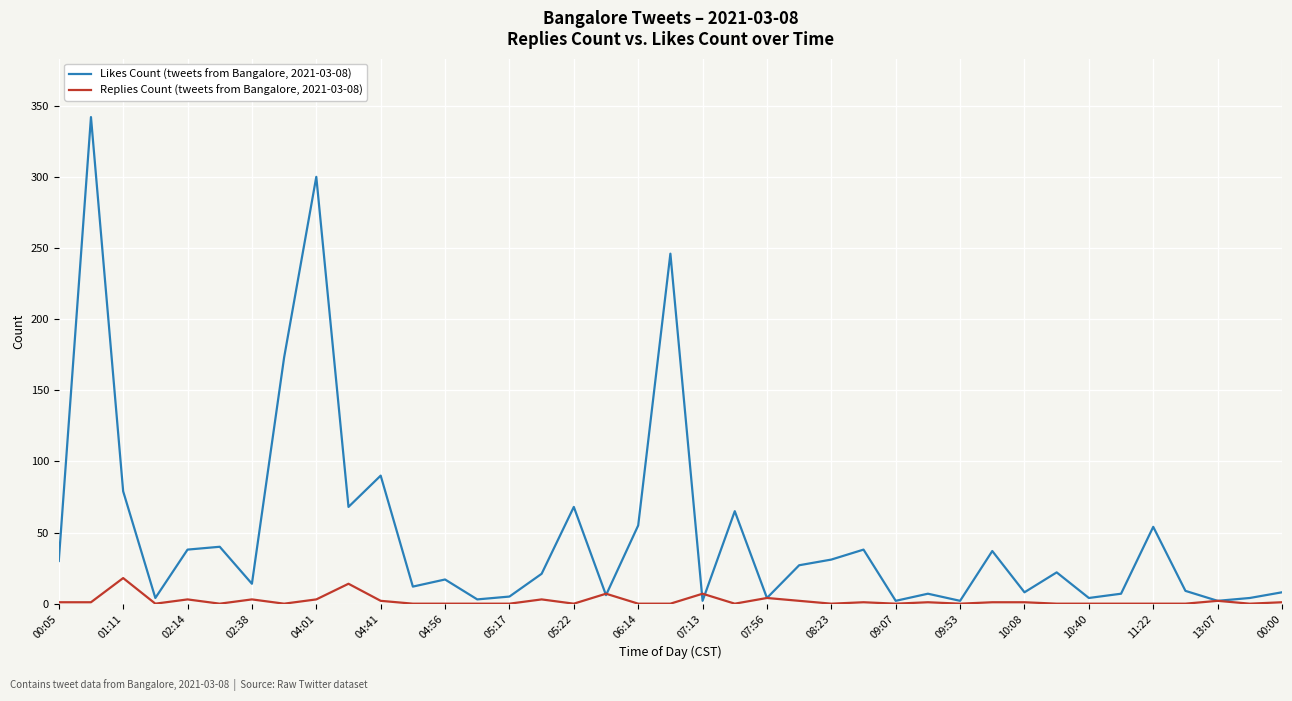

List the series in order of their peak value, lowest first.

Replies Count (tweets from Bangalore, 2021-03-08), Likes Count (tweets from Bangalore, 2021-03-08)